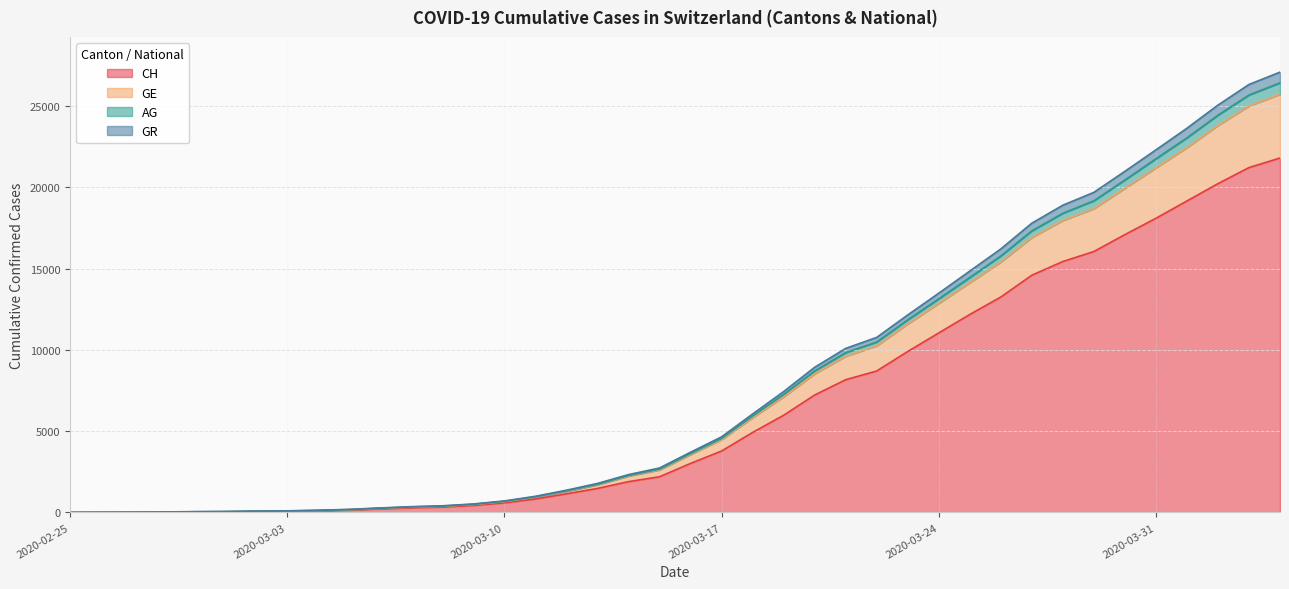

What is the spread (max minus min) of values at 2020-03-03?

29